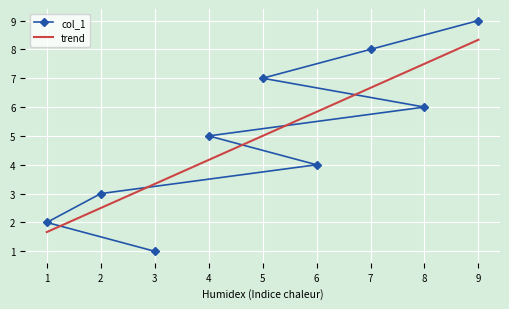

Is it true that col_1 equals 3 at 6?

False